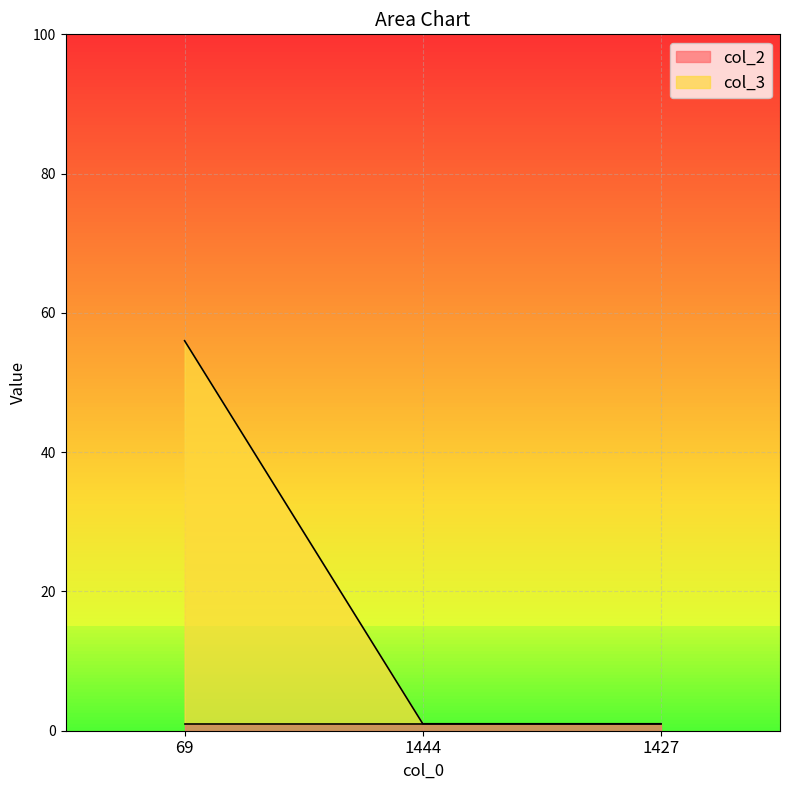

List the labels in order of value, largest first.

69, 1444, 1427